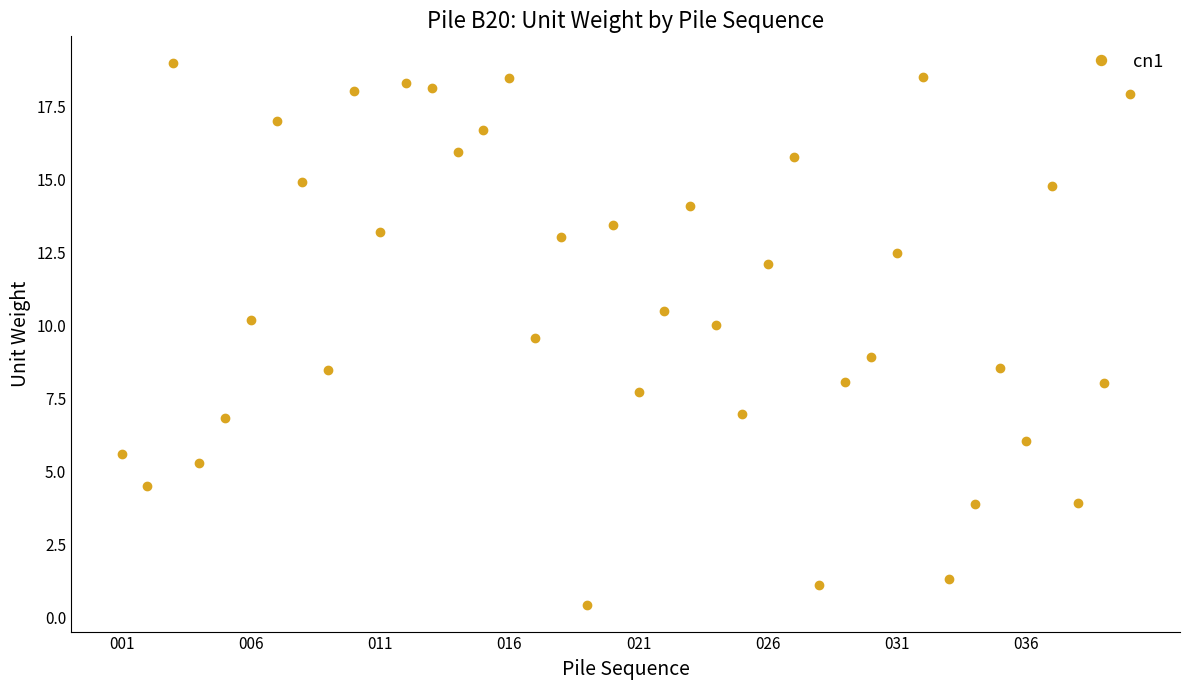

True or false: there are more than 2 points higher than both neighbors.

True